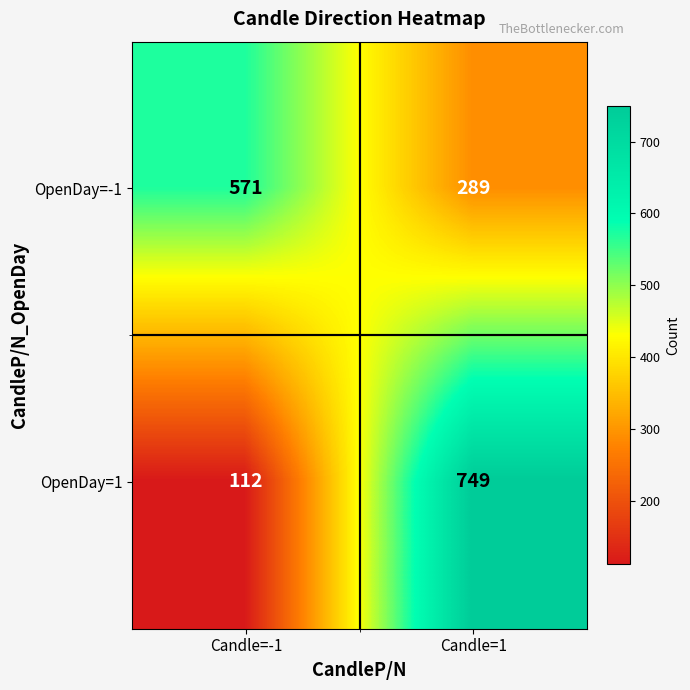

The value of OpenDay=-1 at Candle=1 is 289. True or false?

True